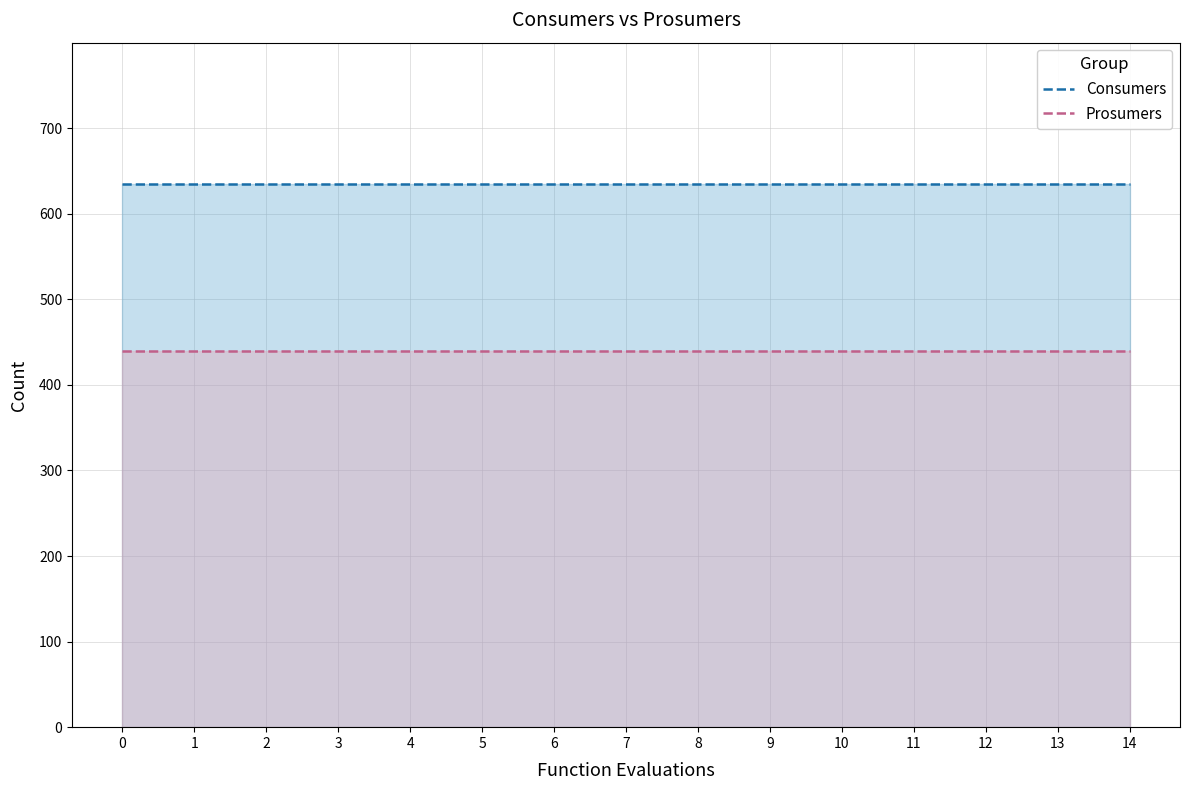

List the series in order of their peak value, highest first.

Consumers, Prosumers